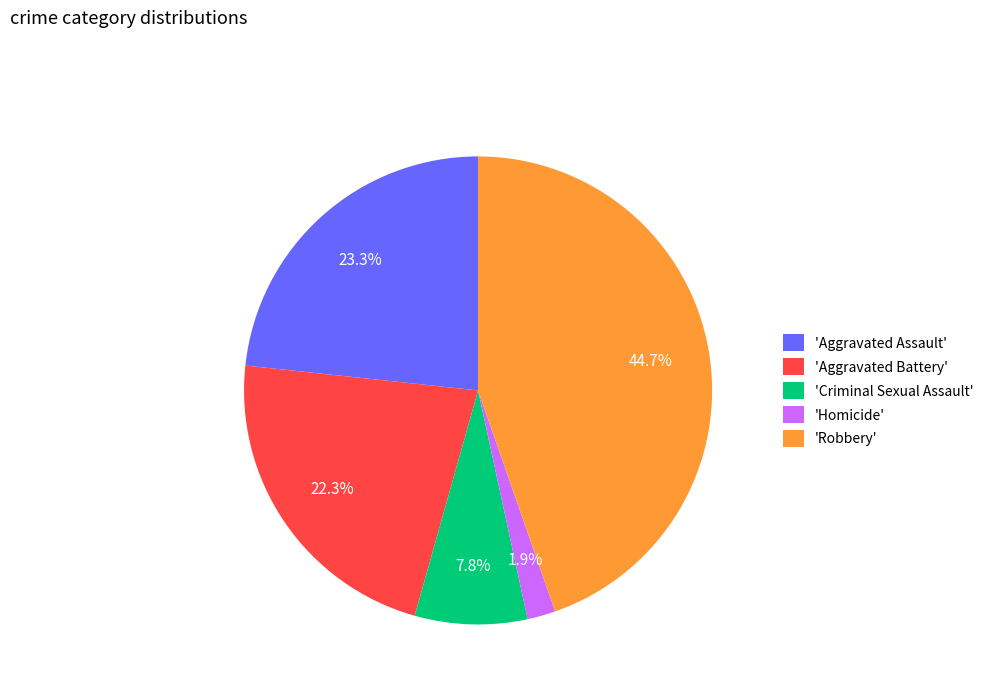

Is there a majority slice in this chart?

No